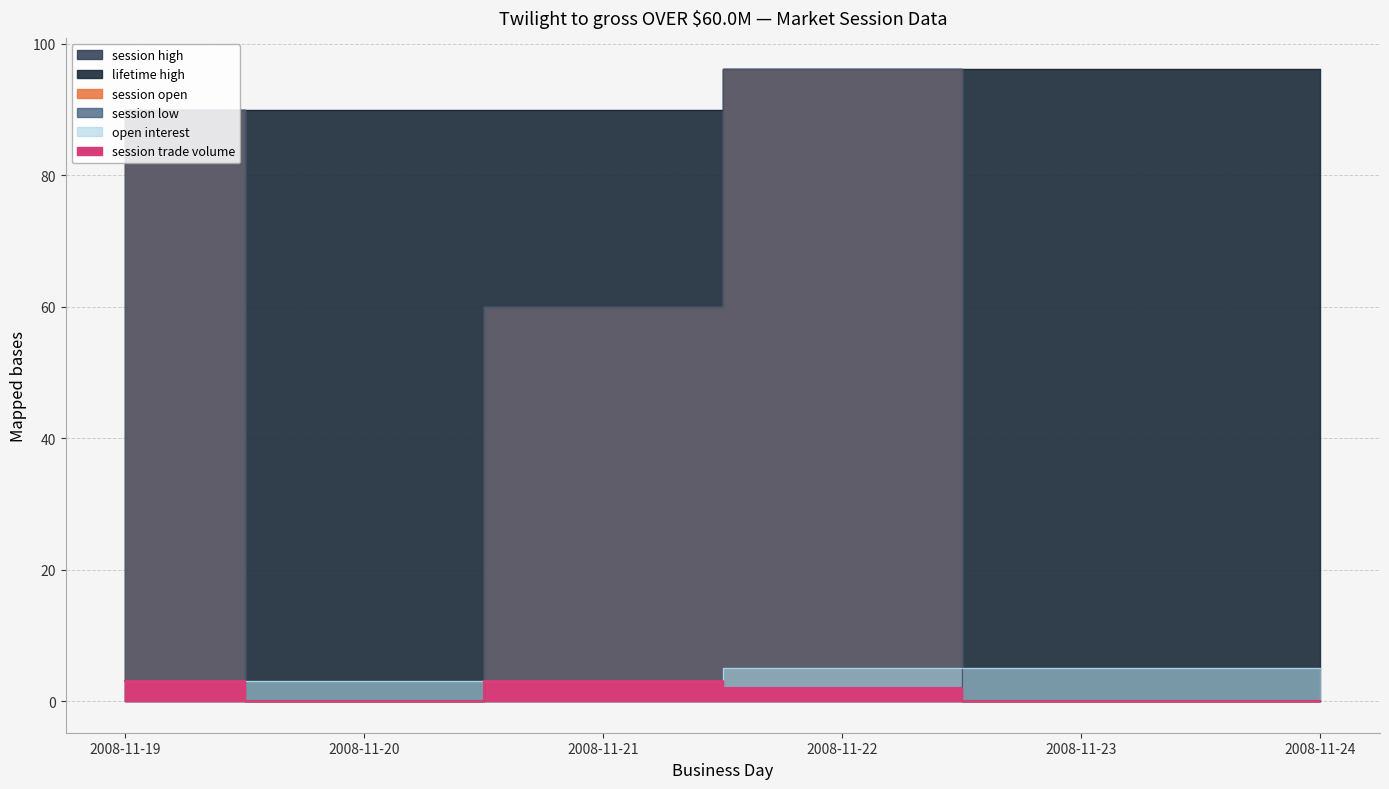

In session trade volume, how many points are lower than both neighbors (excluding endpoints)?

1